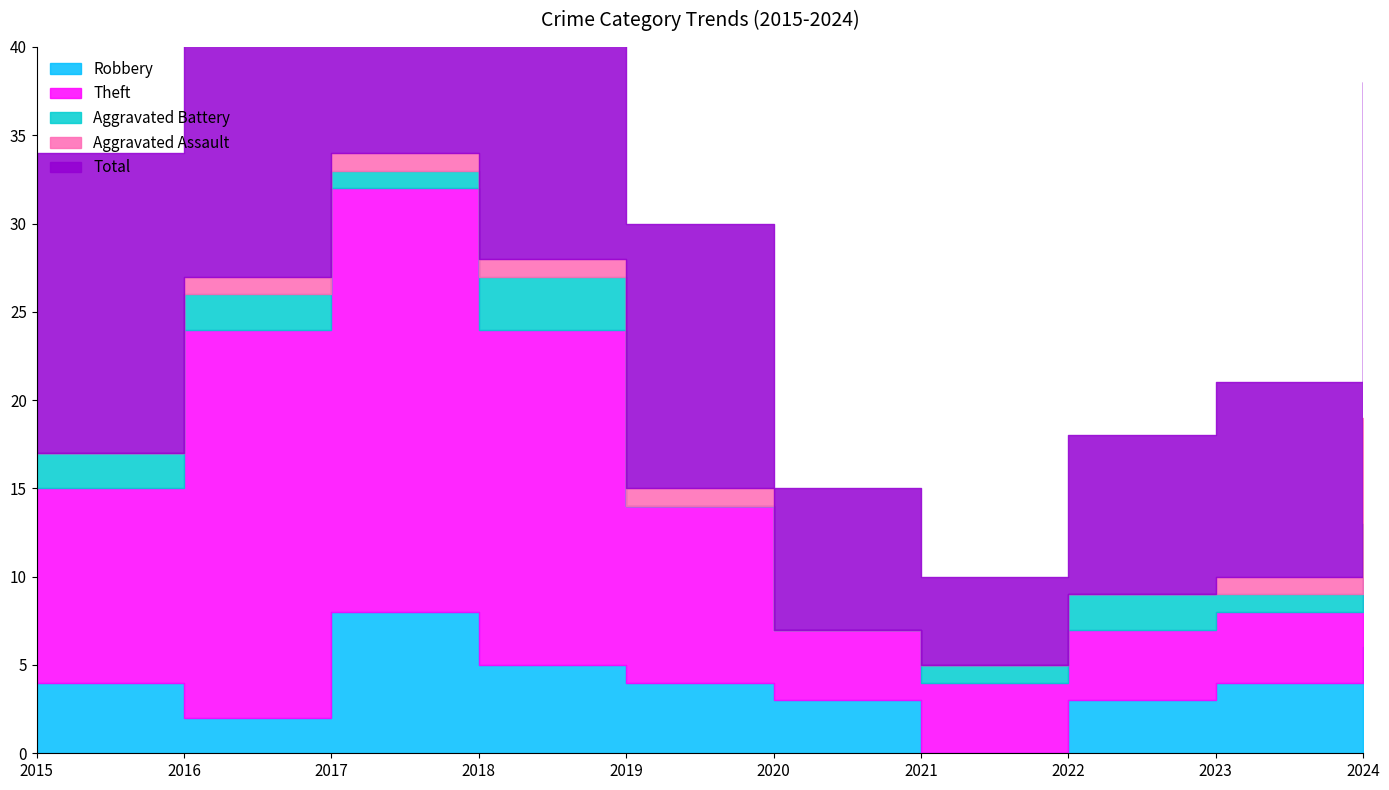

Is the value of Aggravated Battery at 2019 greater than the value of Total at 2022?

No